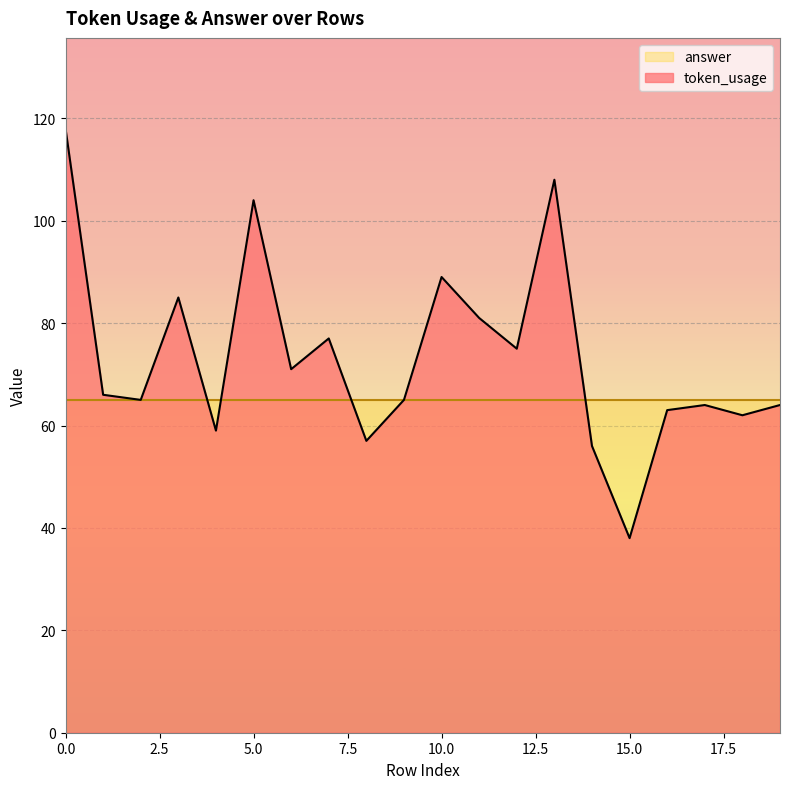

Count the number of values greater than 66.

9